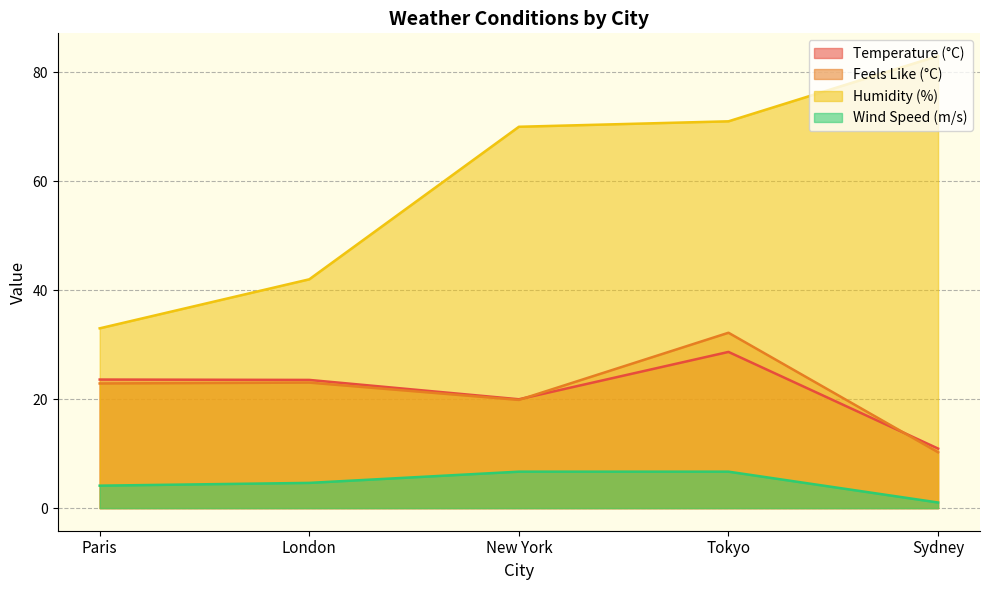

At which category does Temperature (°C) reach its first local peak?

Tokyo